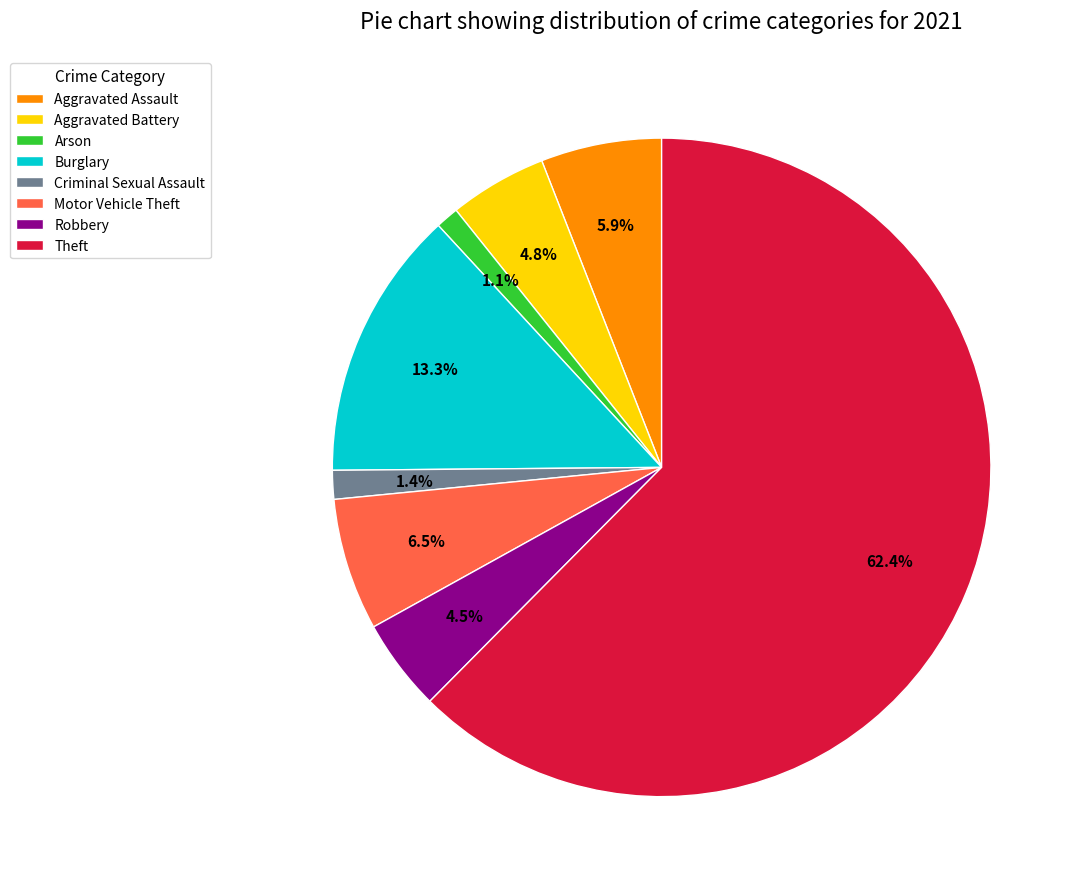

To the nearest percent, what is the difference between the Burglary and Theft slice percentages?

49%